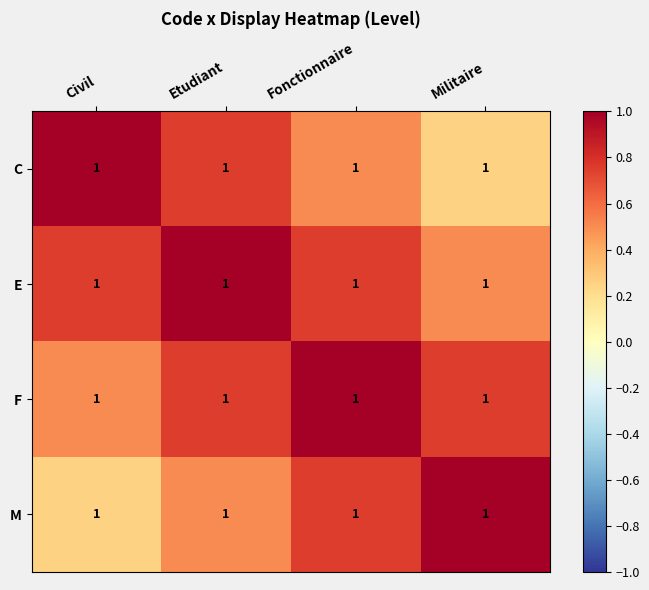

What is the smallest value displayed?

0.2